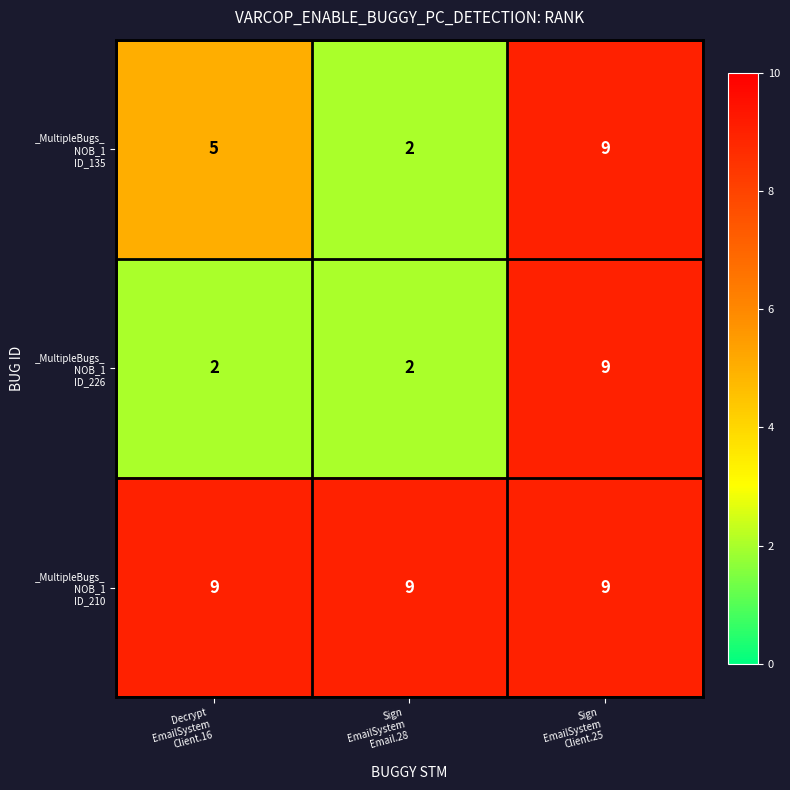

What is the maximum value shown in the chart?

9